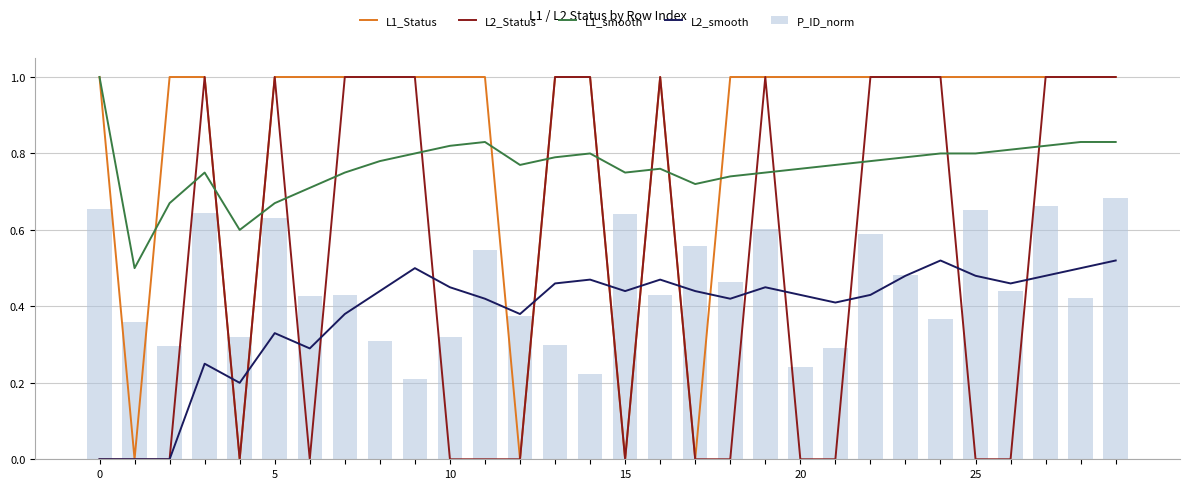

True or false: L2_smooth and L1_smooth cross at least once.

False